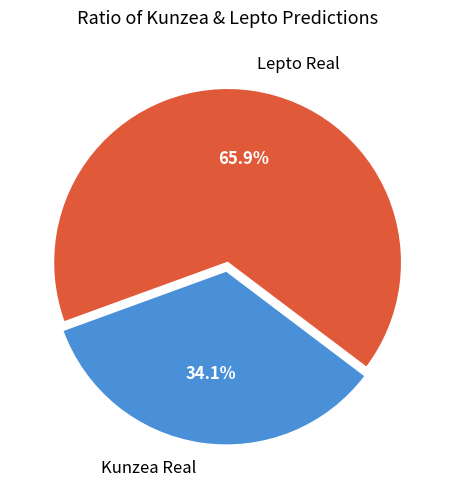

To the nearest percent, what is the combined percentage of Lepto Real and Kunzea Real?

100%